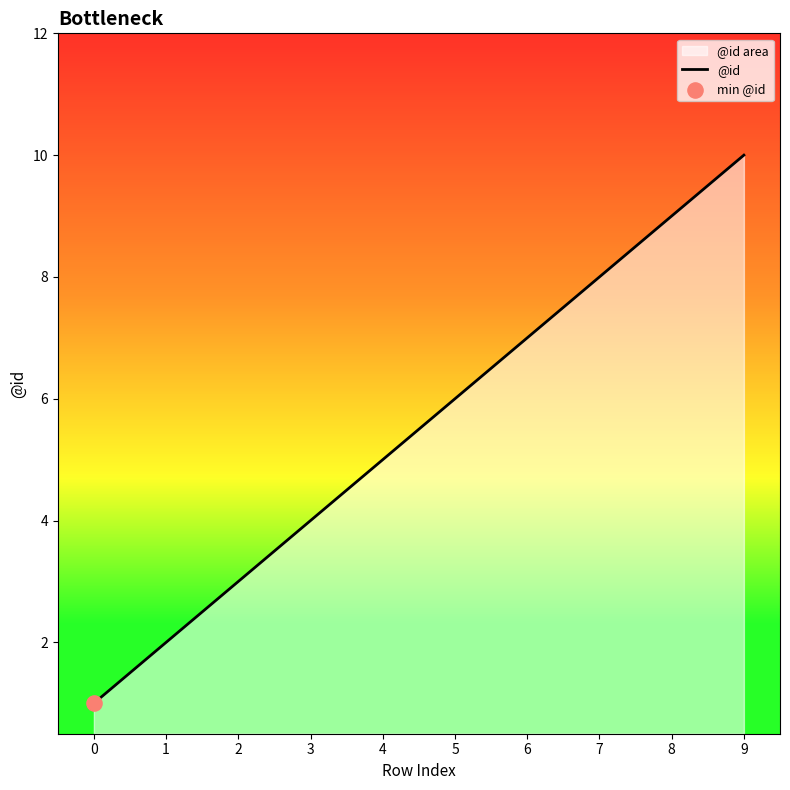

What is the change in value from 4 to 5?

+1